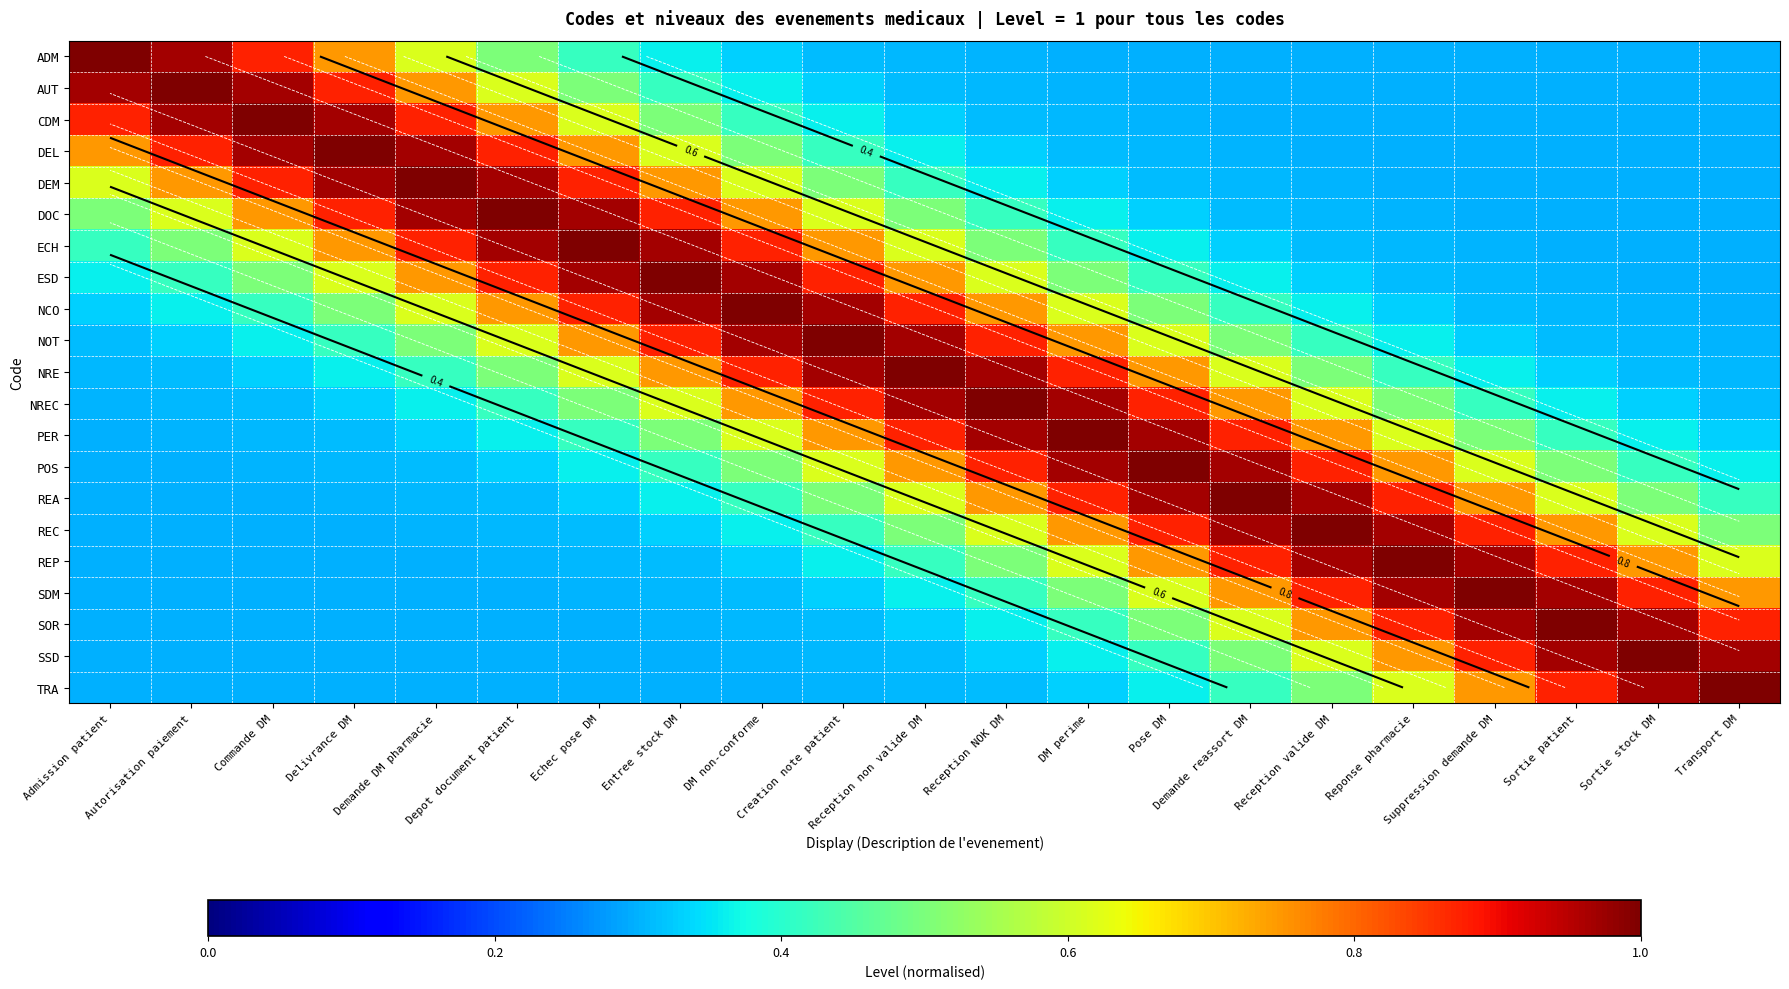

At which label does SSD reach its minimum?

Admission patient